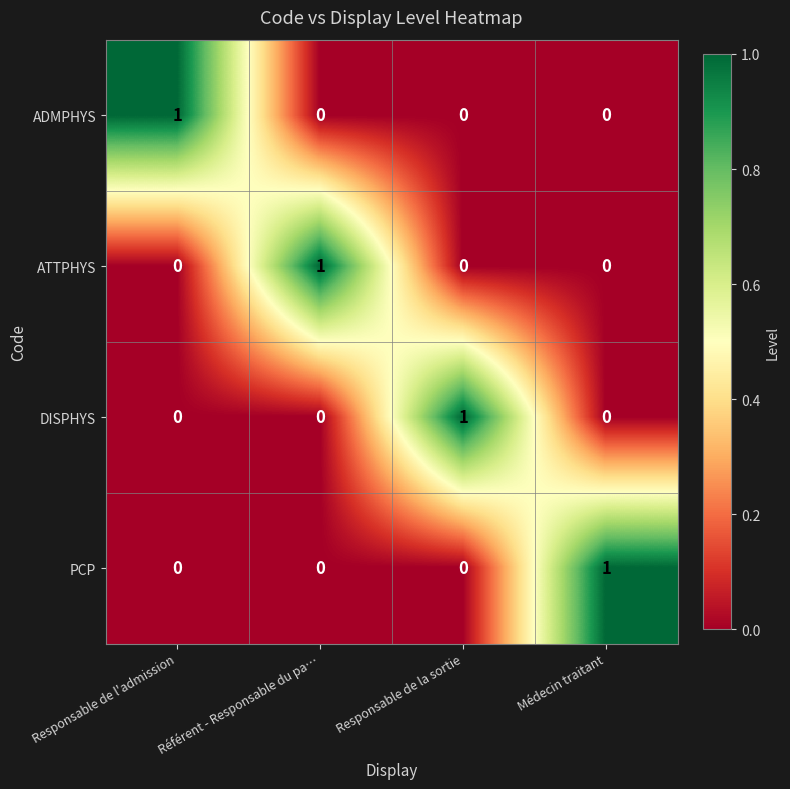

Reading left to right, transcribe all the data shown in this chart.

ADMPHYS: 1	0	0	0
ATTPHYS: 0	1	0	0
DISPHYS: 0	0	1	0
PCP: 0	0	0	1